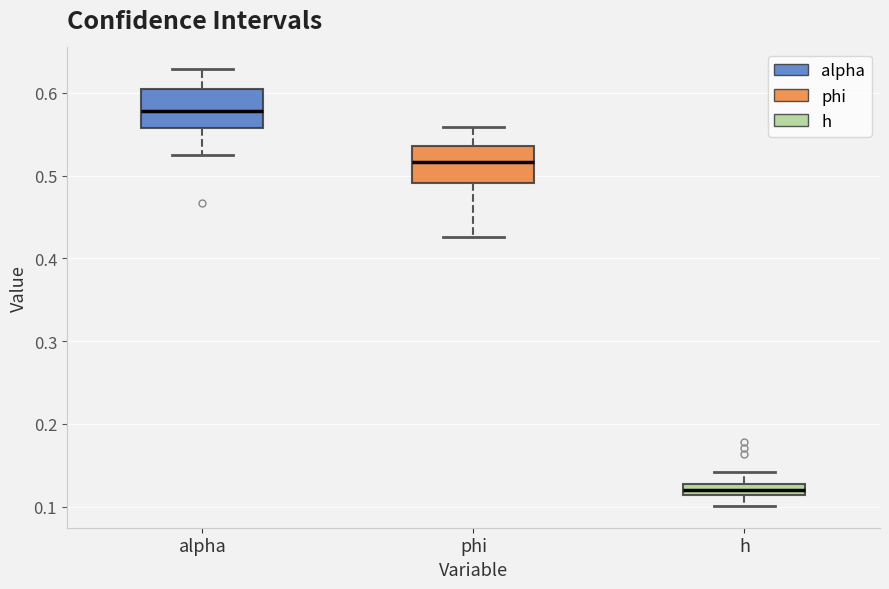

Where is the upper edge of the box for phi on the y-axis? The values are not printed on the chart, so give them approximately, as read against the axis.

0.54